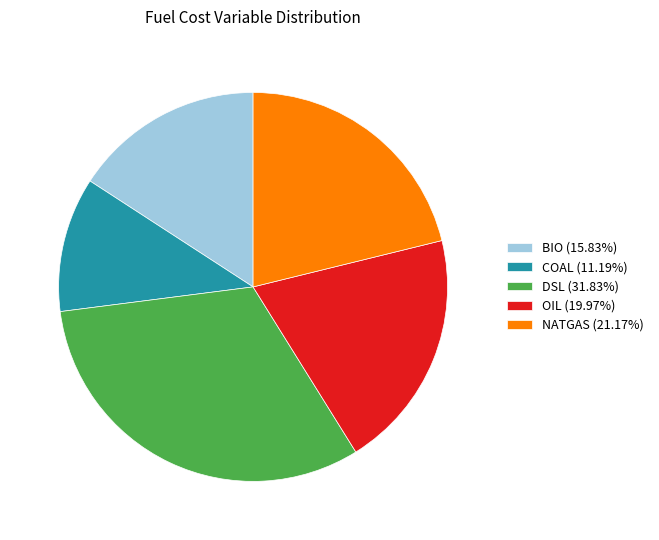

The DSL slice represents 32% of the pie. True or false?

True